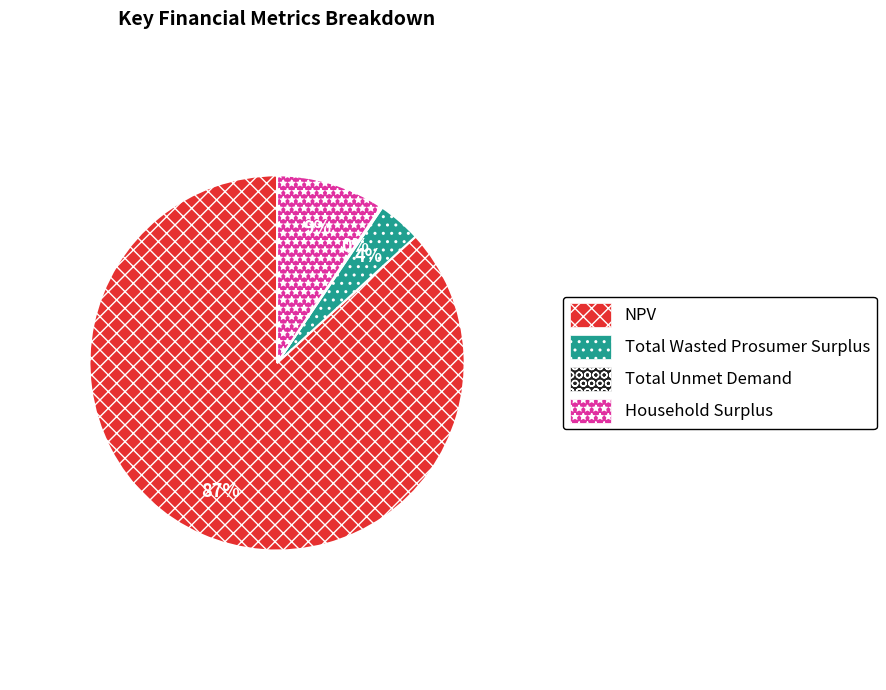

To the nearest percent, what is the difference between the largest and smallest slice percentages?

87%